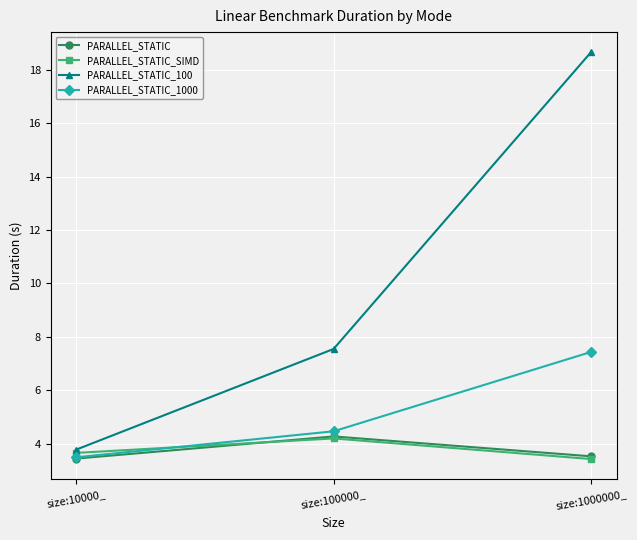

What value does the PARALLEL_STATIC_100 series have at size:10000_?

3.8